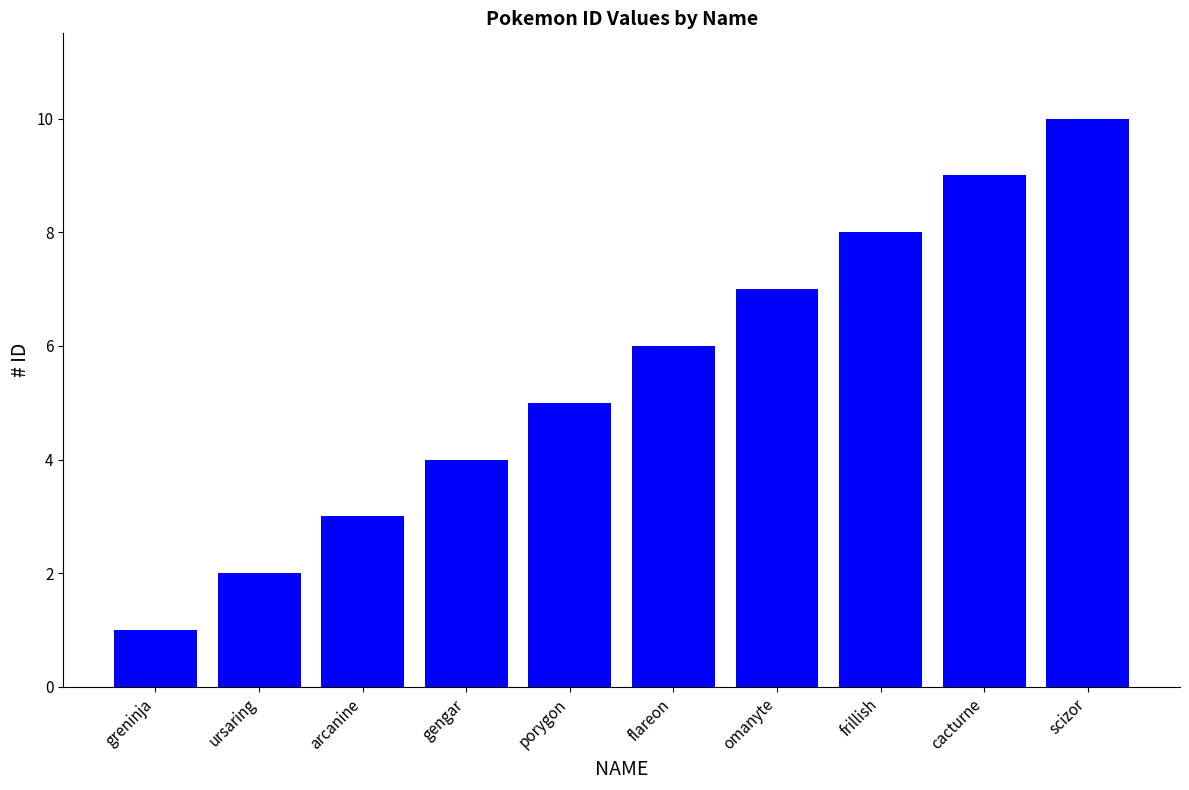

Reading right to left, extract all data points from this chart.

10	9	8	7	6	5	4	3	2	1